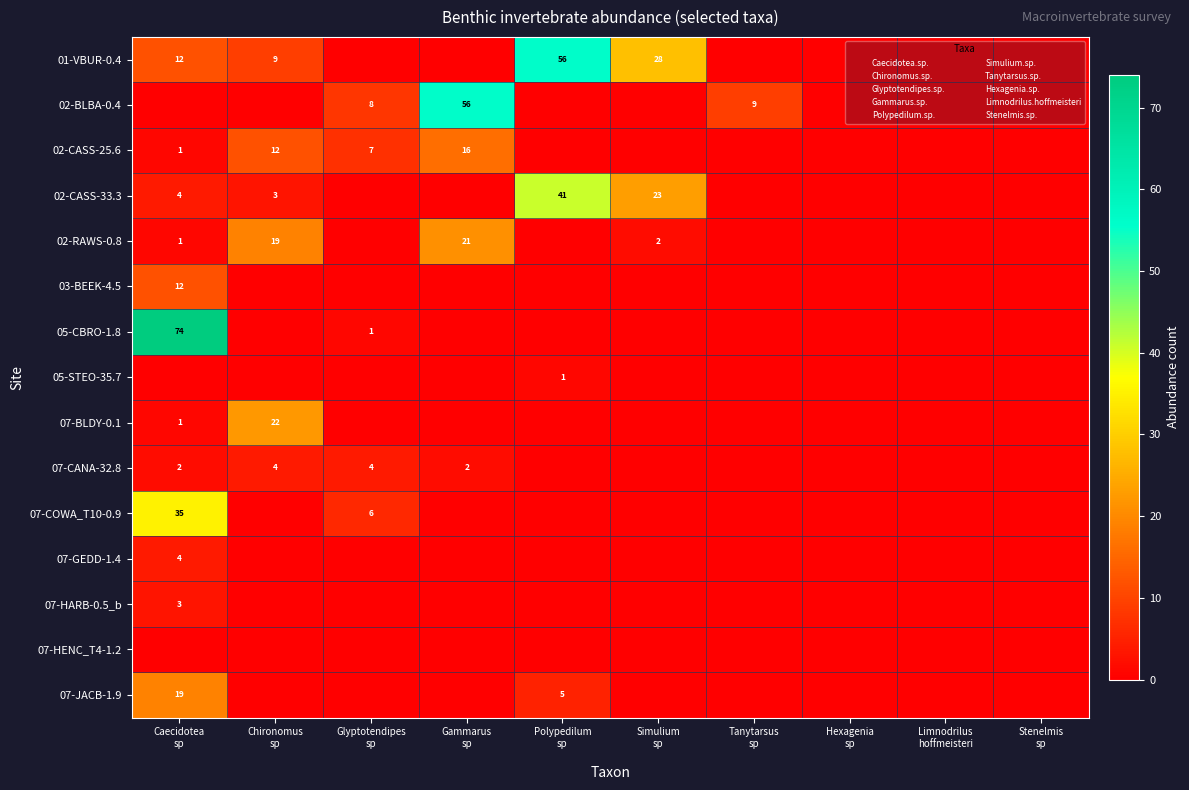

How many series are shown in this chart?

15